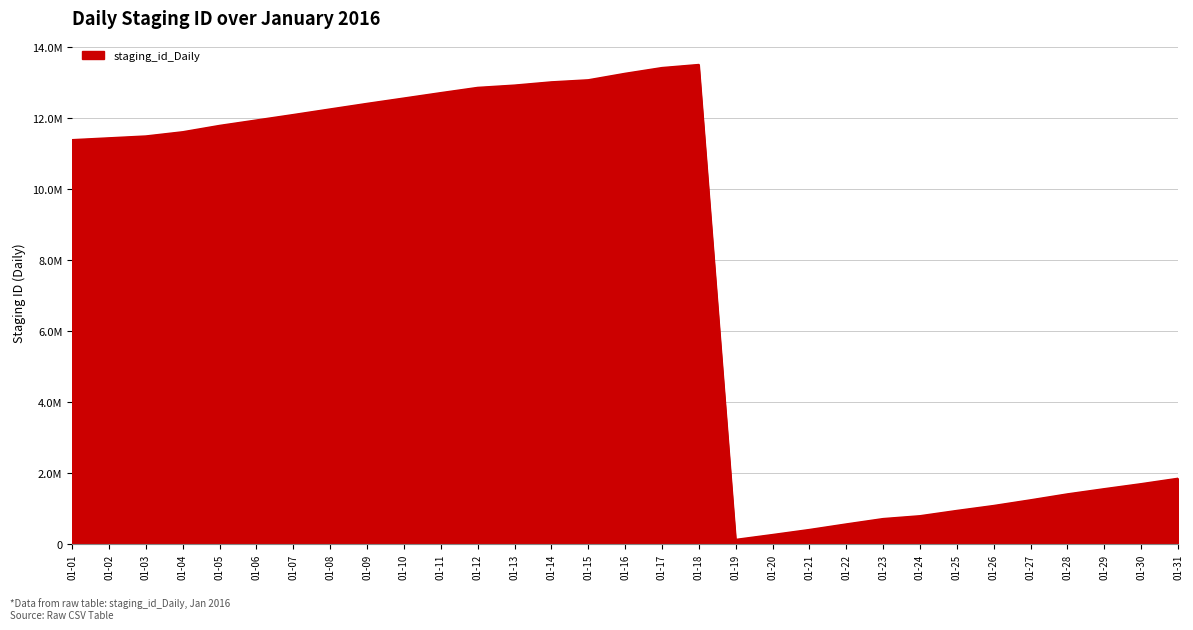

Does the chart display data point markers on the line(s)?

No